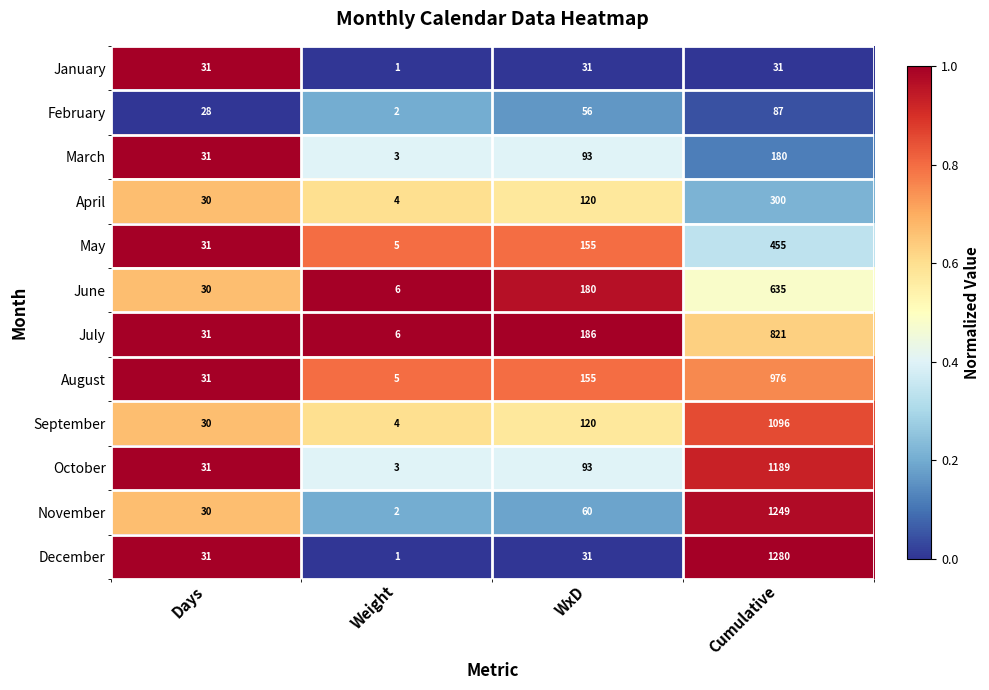

What is the difference between the December values at Days and Cumulative?

1249